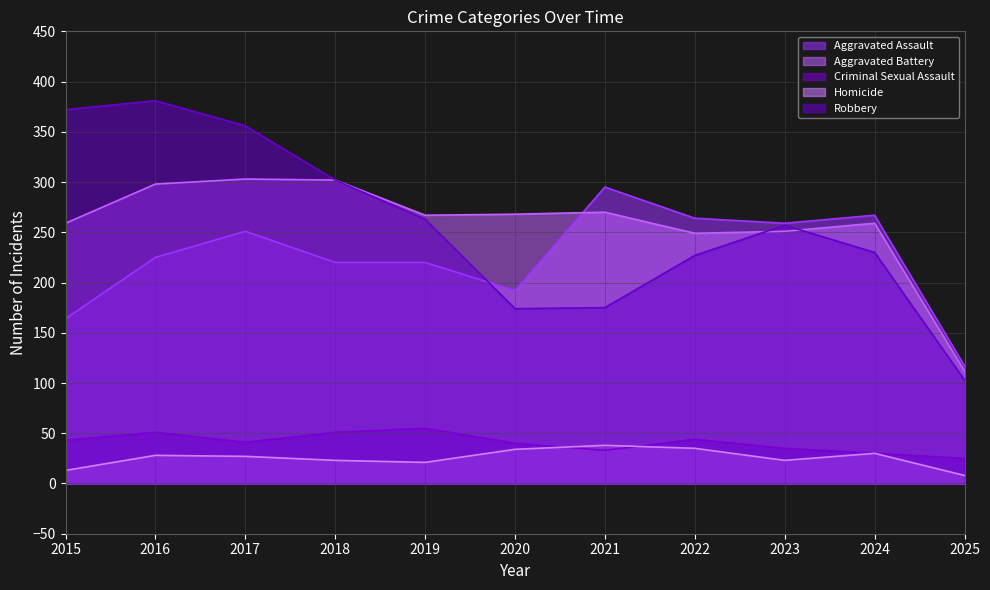

What is the value of the Aggravated Assault point at the 7th from the left?

295